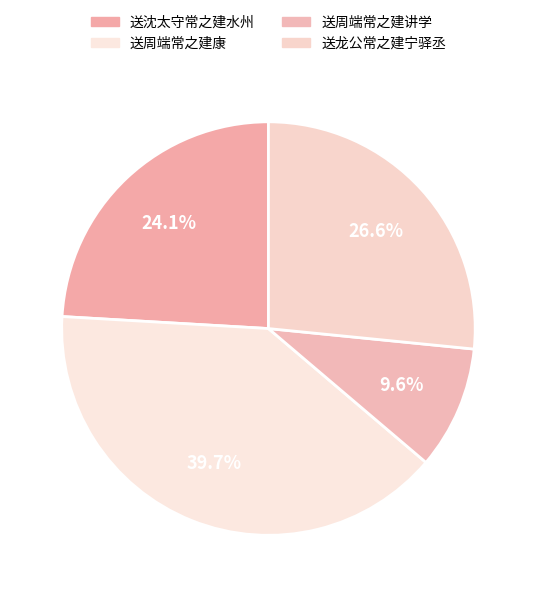

How many slices are in this pie chart?

4